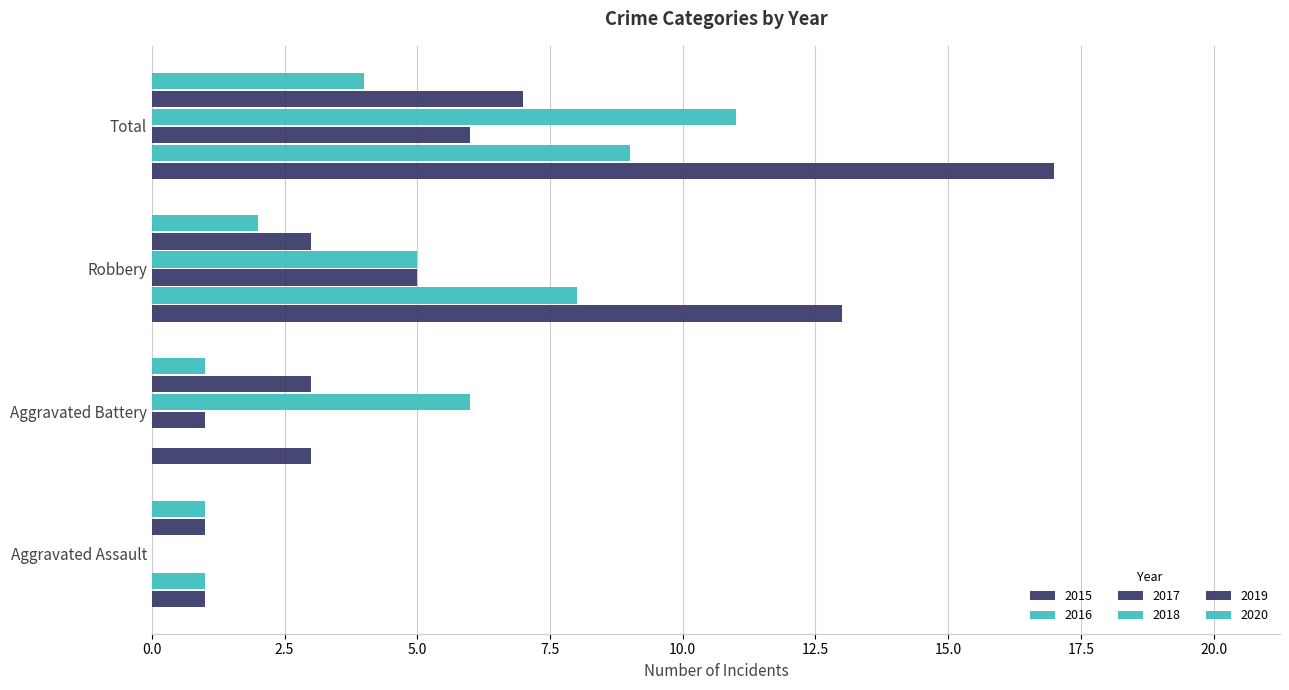

Which series has the largest total across all categories?

2015